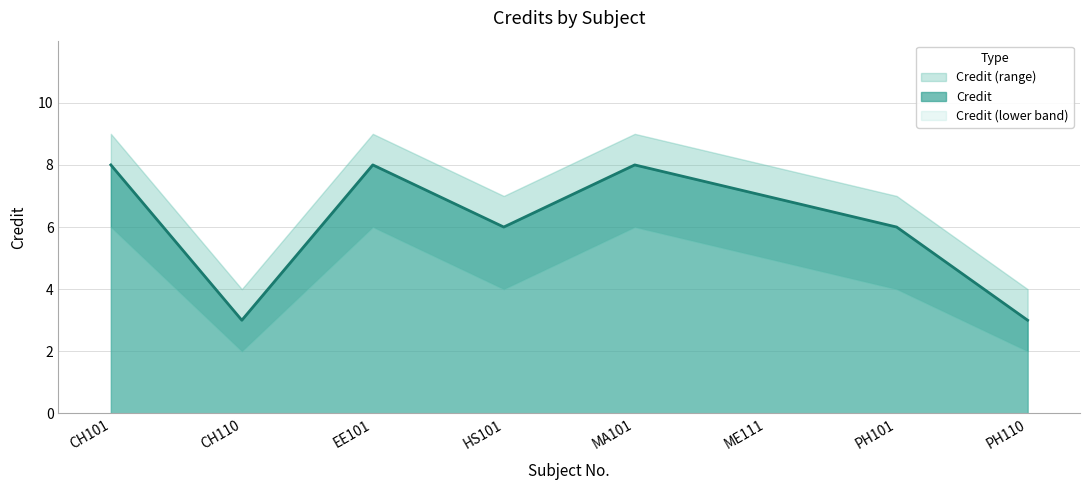

True or false: Credit_lower and Credit intersect in this chart.

False